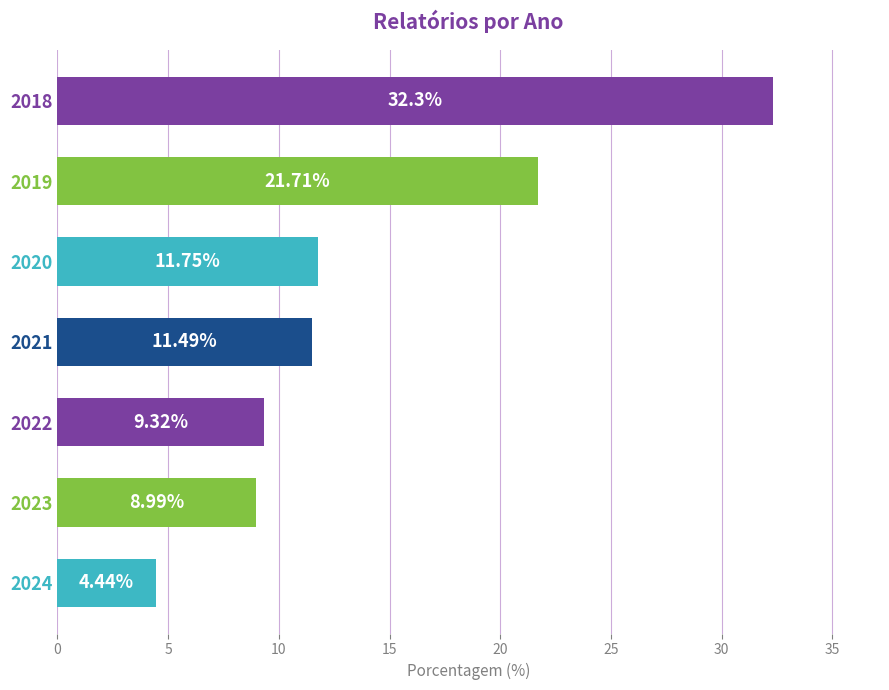

What is the ratio of the value at 2019 to the value at 2024?

4.9